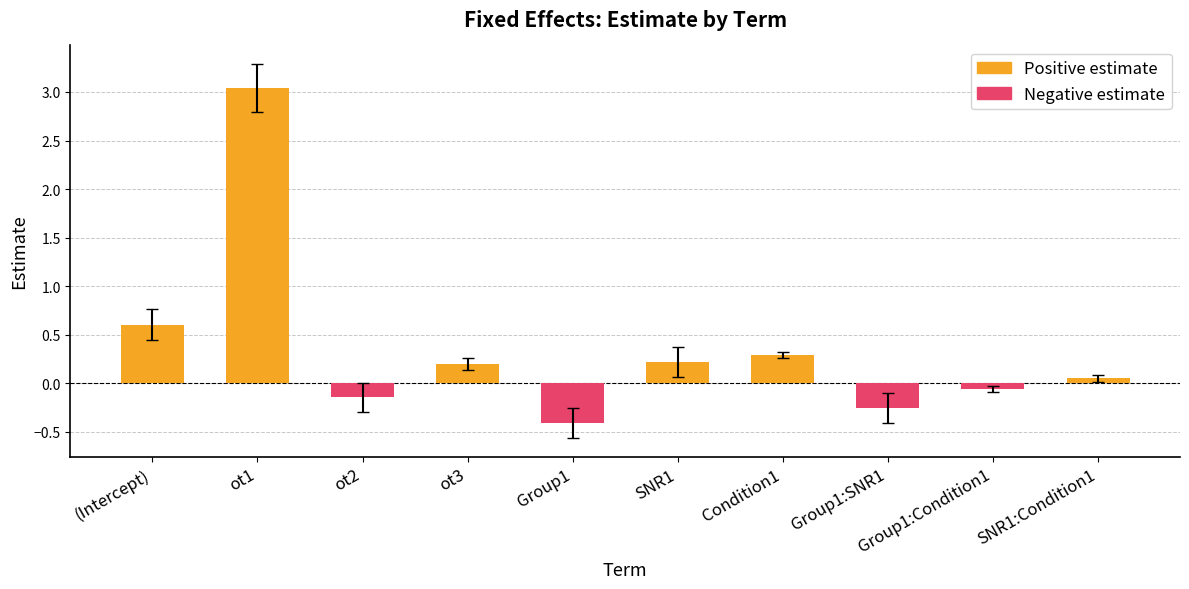

Rank the series by their maximum value, from lowest to highest.

Negative estimate, Positive estimate